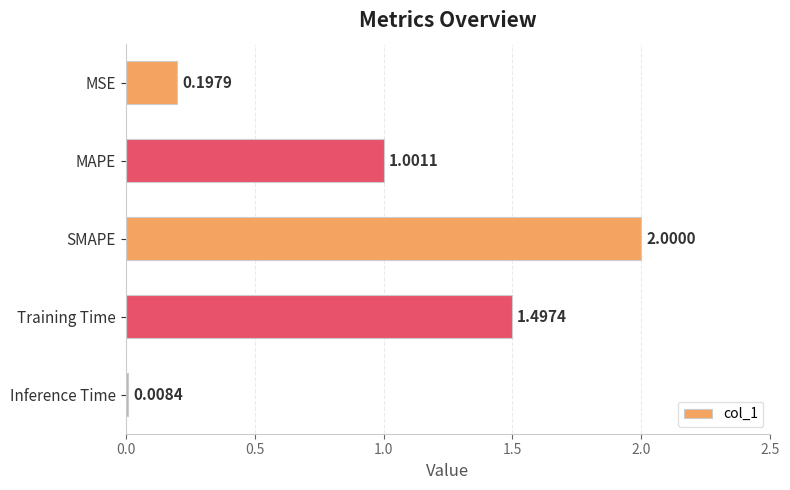

What is the label of the 5th bar from the top?

Inference Time